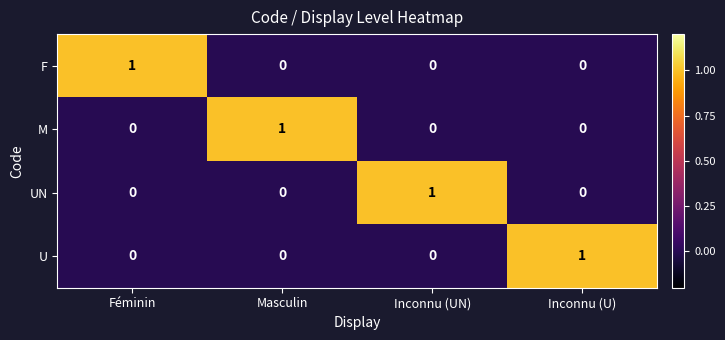

The F series shows 1 at Féminin. True or false?

True